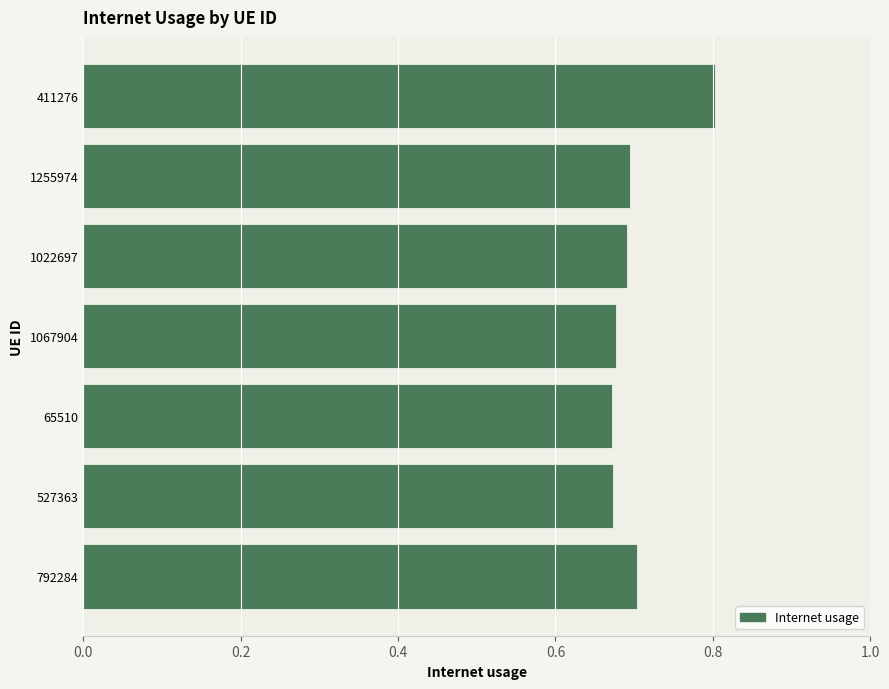

What is the sum of the values at 792284 and 527363?

1.4